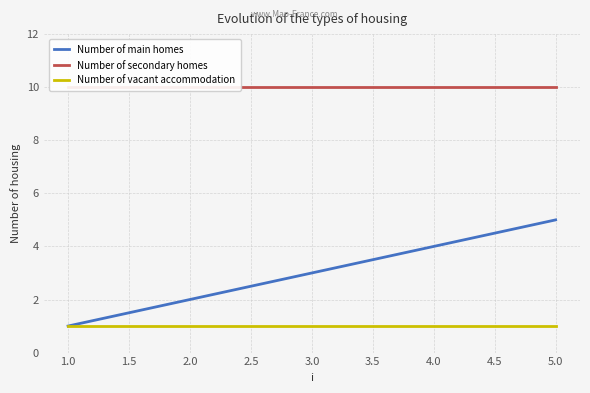

The Number of vacant accommodation series shows 1 at 5.0. True or false?

True